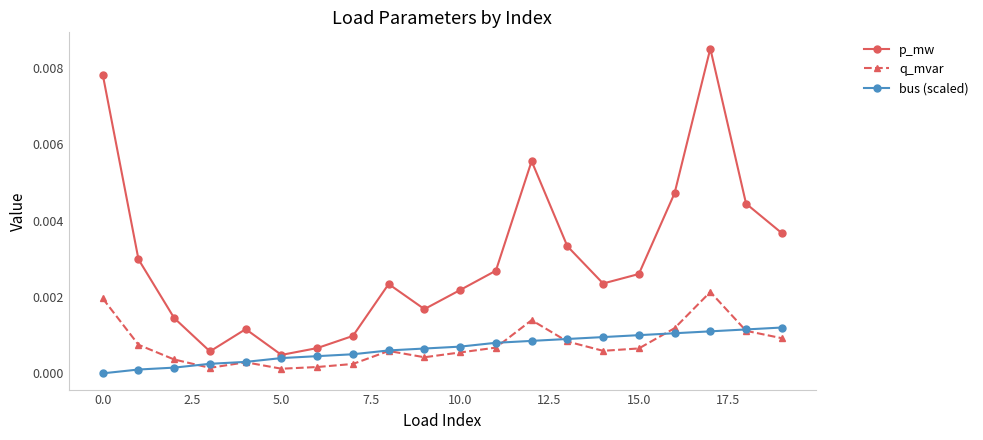

Does the chart display data point markers on the line(s)?

Yes